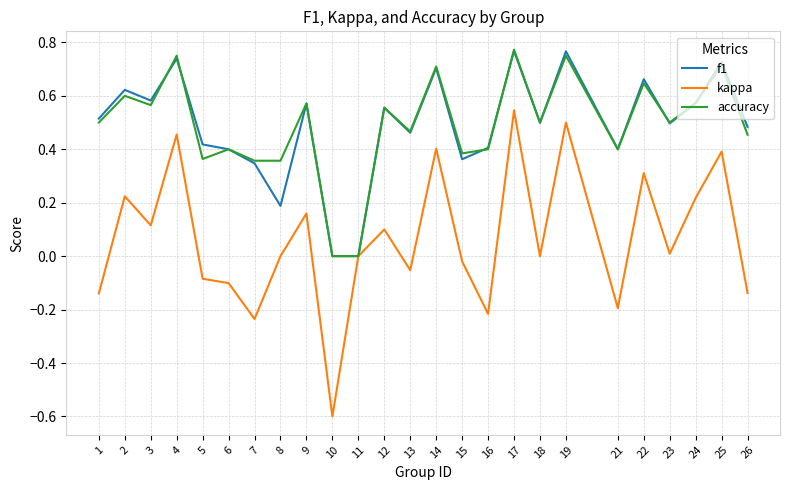

Which series changed the most between 8 and 10?

kappa